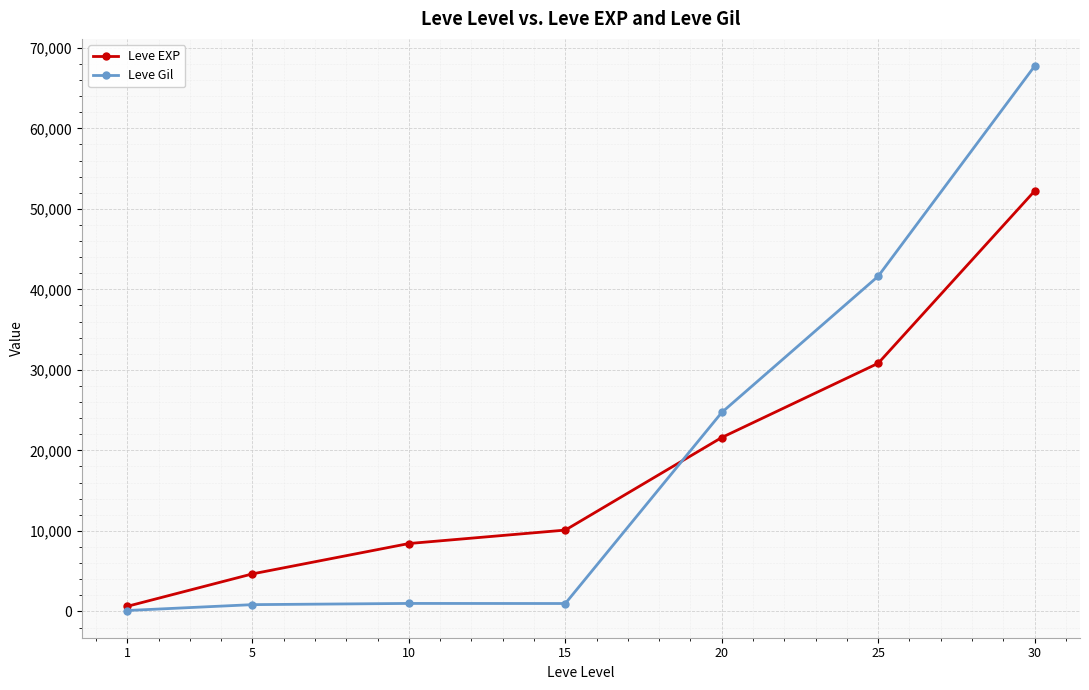

True or false: Leve EXP has a value of 33251 at 30.

False